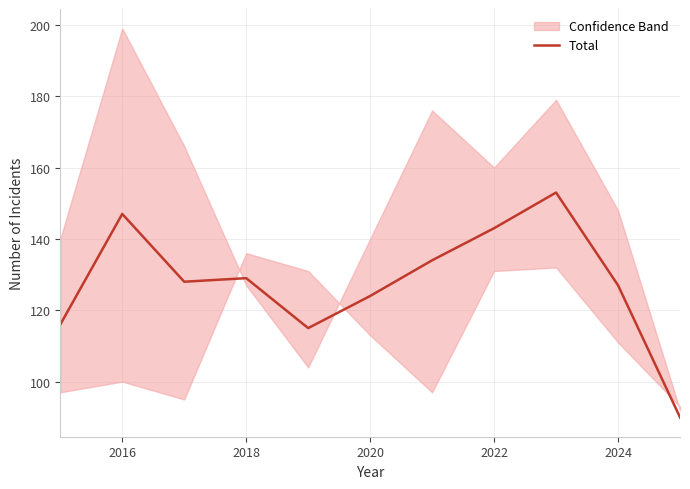

True or false: Total has a value of 206 at 2020.

False